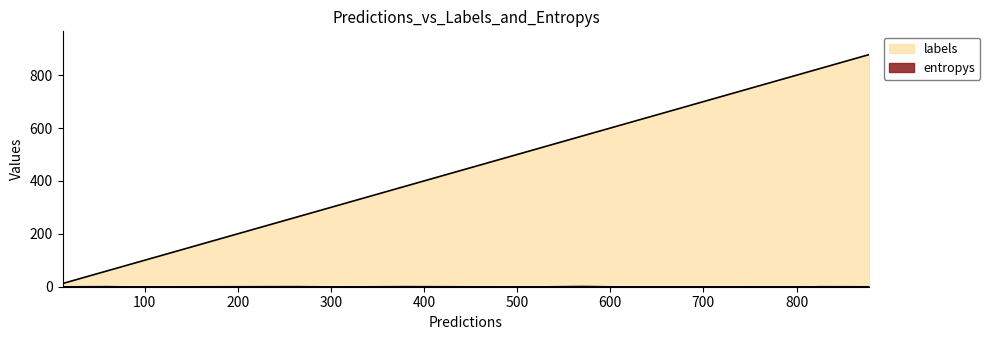

What is the sum of all entropys values?

4.6